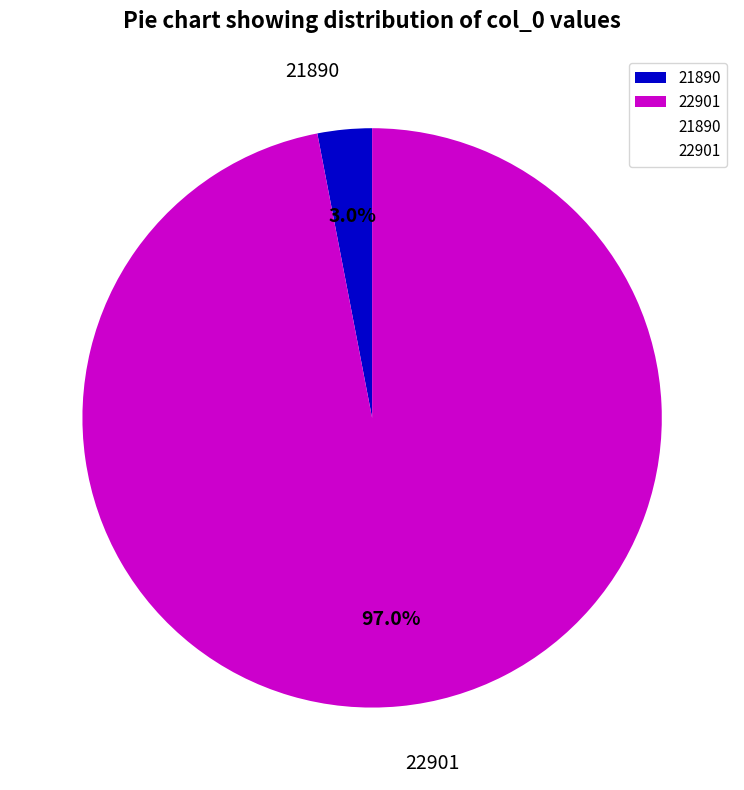

To the nearest percent, what is the combined percentage of 22901 and 21890?

100%